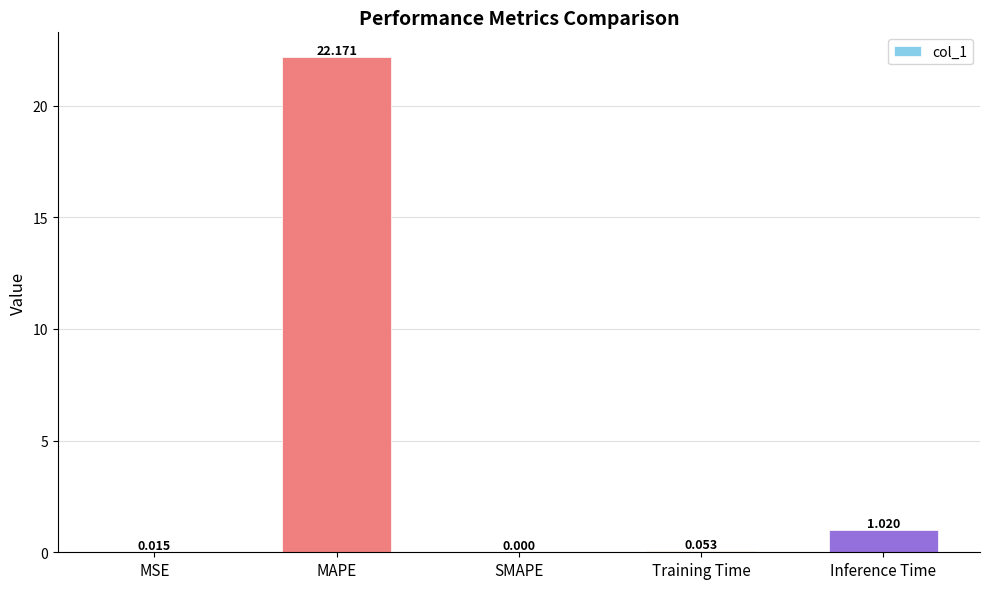

What is the change in value from MAPE to Training Time?

-22.1